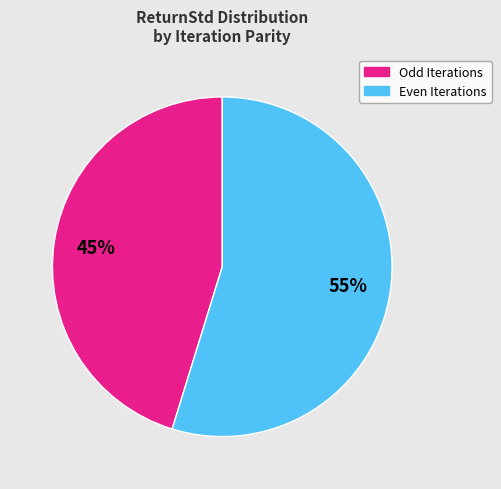

Is there a majority slice in this chart?

Yes